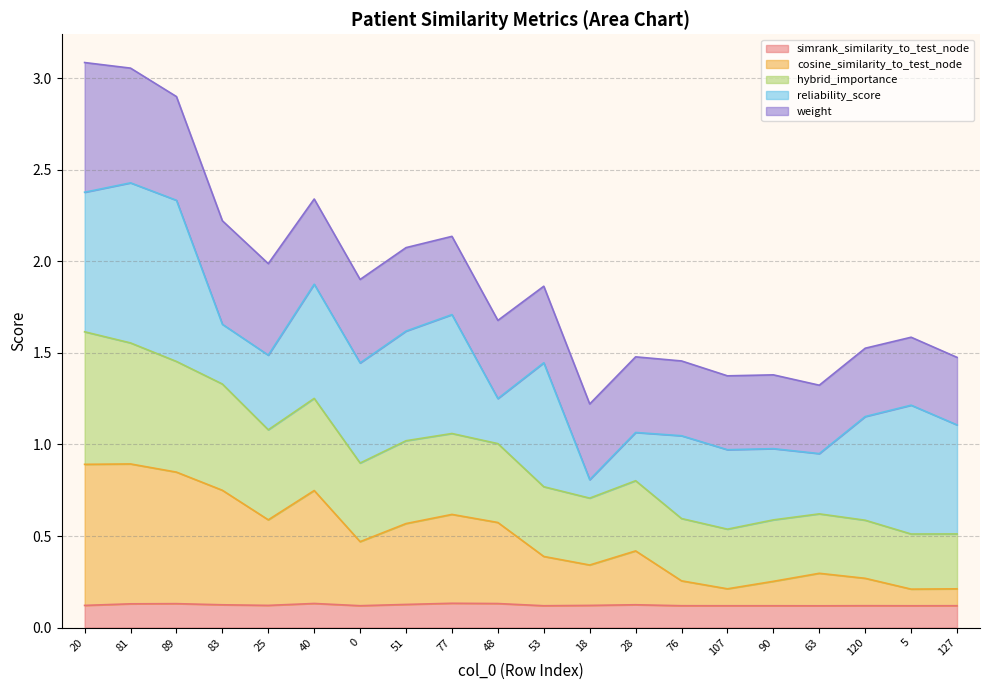

How many interior local valleys does the hybrid_importance series have?

5